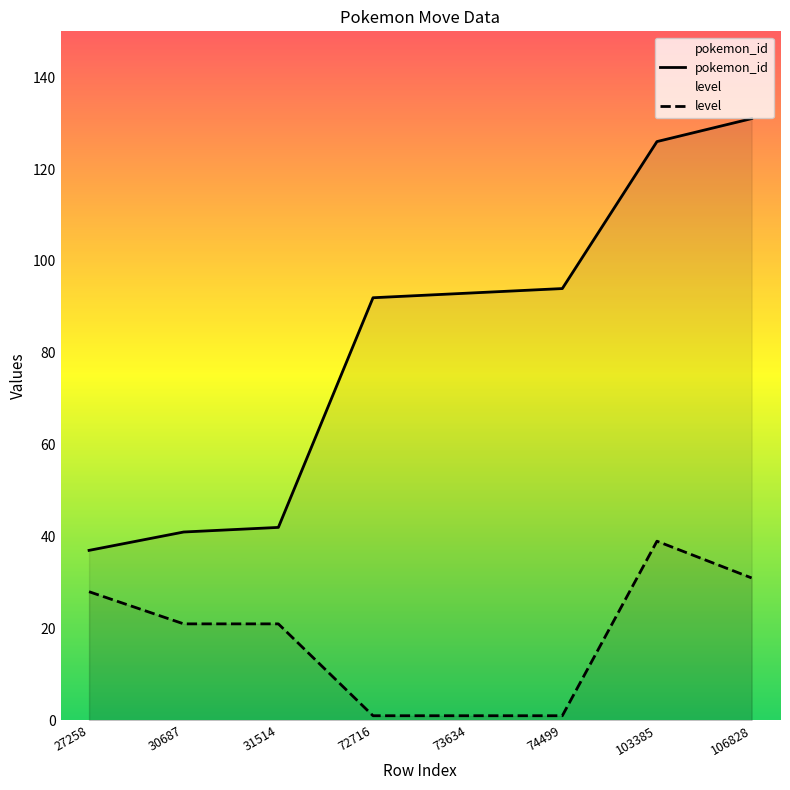

Where is level nearest to the value 20?

30687